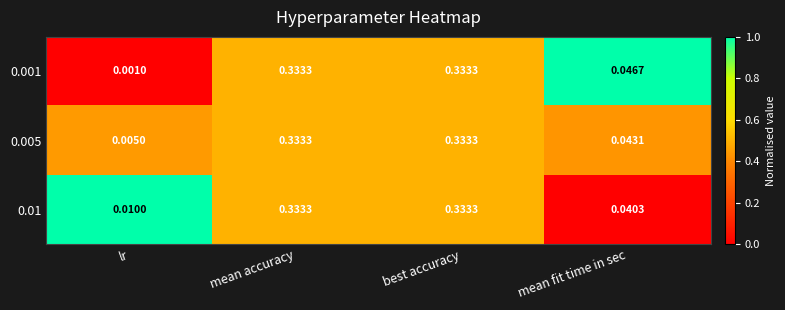

Is the value of 0.005 at lr greater than the value of 0.01 at mean accuracy?

No